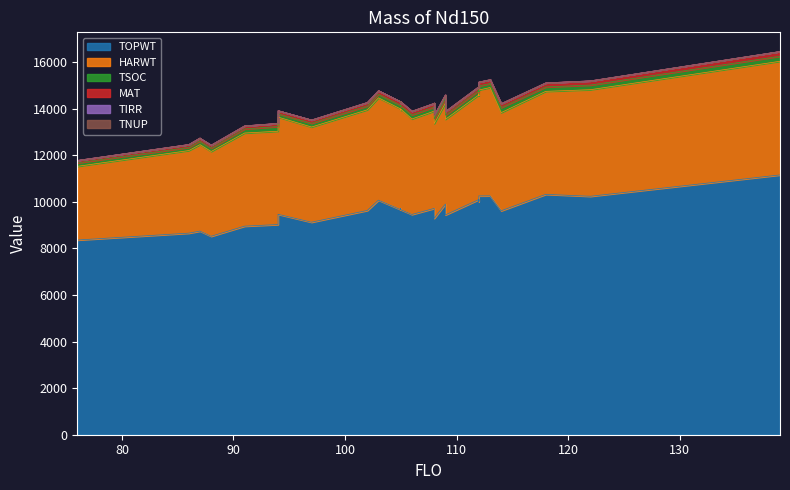

How many distinct data groups are displayed?

6